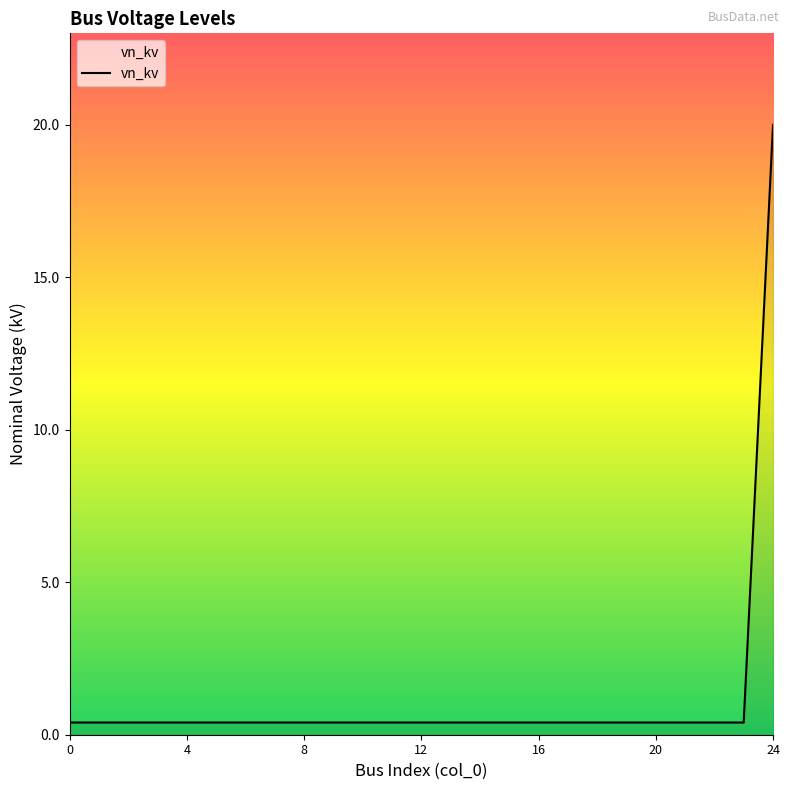

What is the difference between the maximum and second lowest values?

19.6